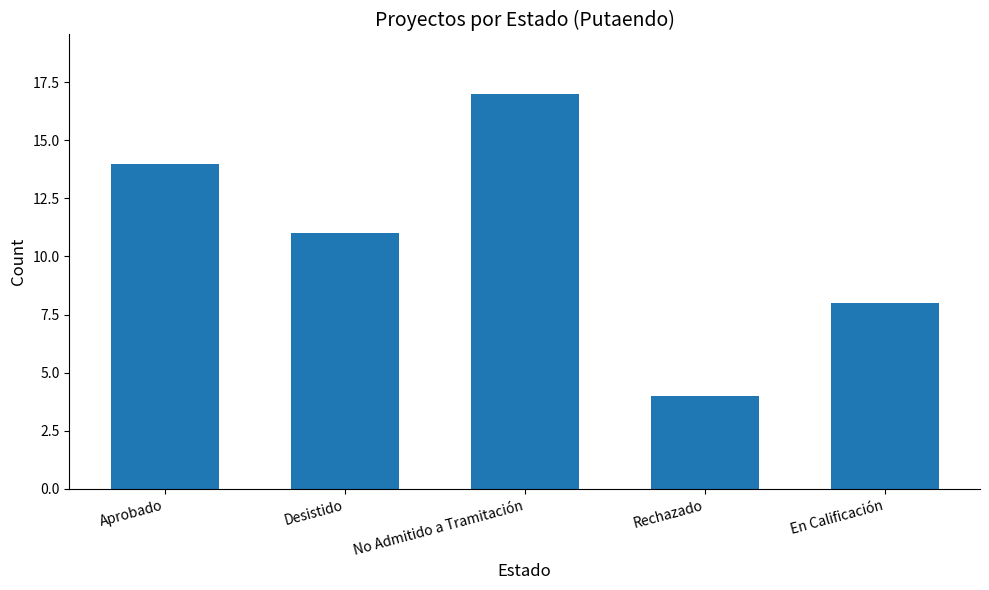

Is it true that the value at Rechazado is 4?

True